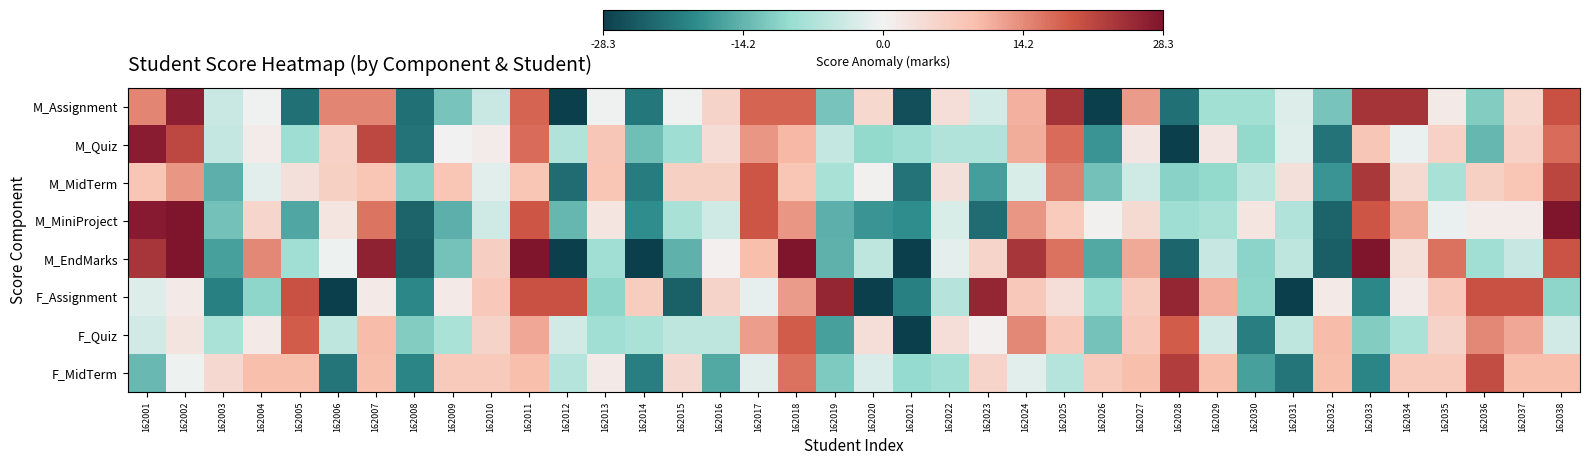

At which category is the sum across all series the highest?

162011